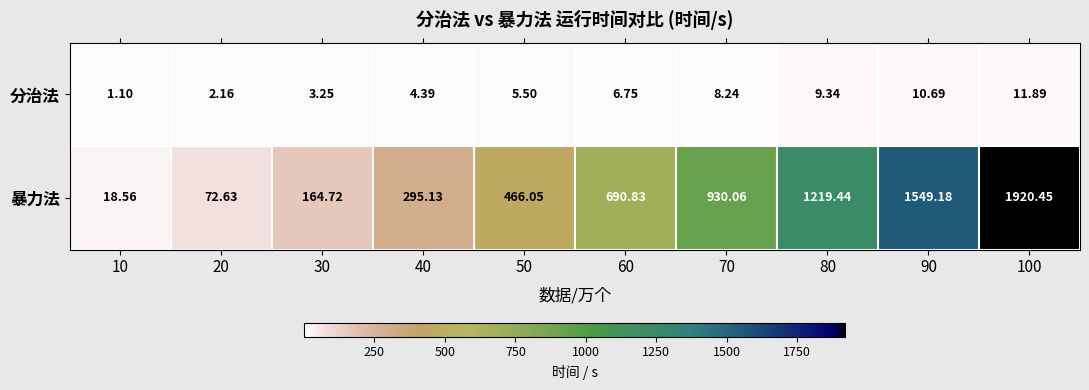

Rank the series by their maximum value, from highest to lowest.

暴力法, 分治法